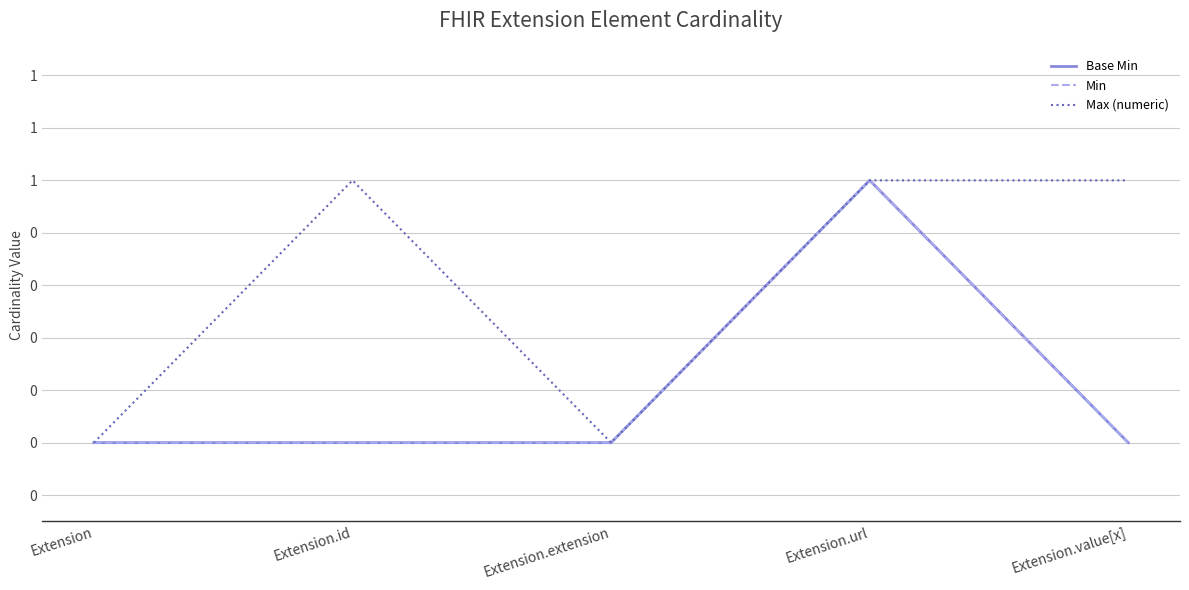

What position from the right is Extension?

5